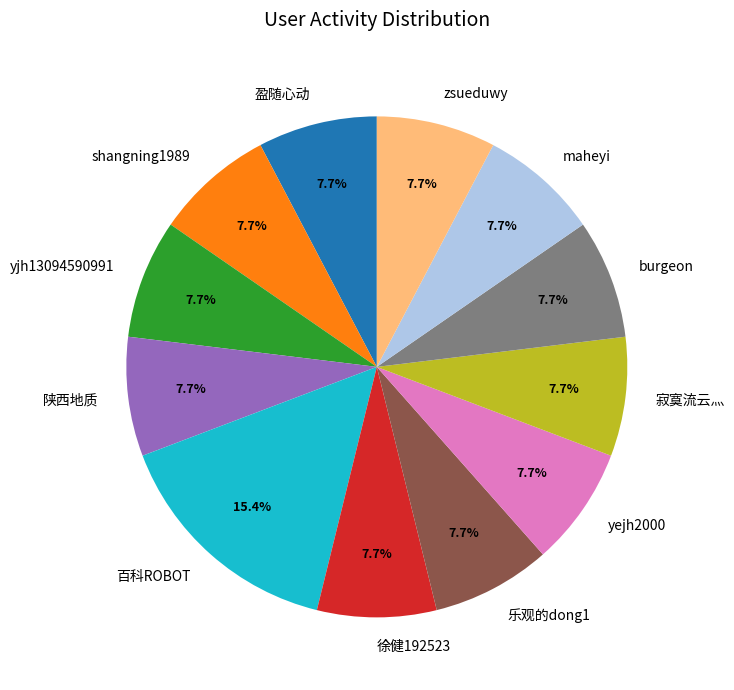

Is it true that maheyi is 8% of the pie?

True